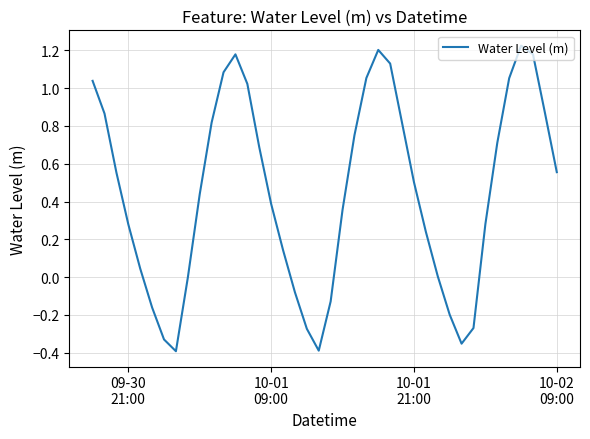

What is the difference between the maximum and minimum values?

1.6